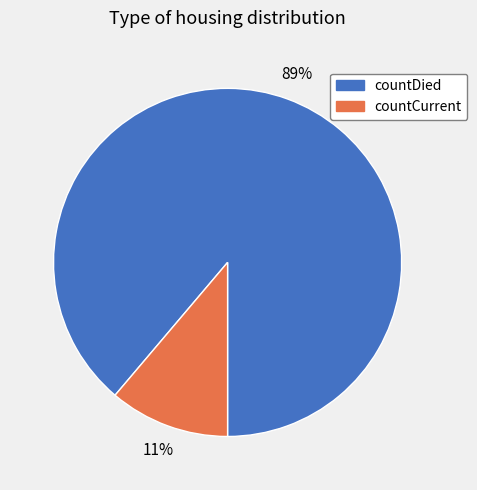

Is countCurrent the majority of the pie?

No